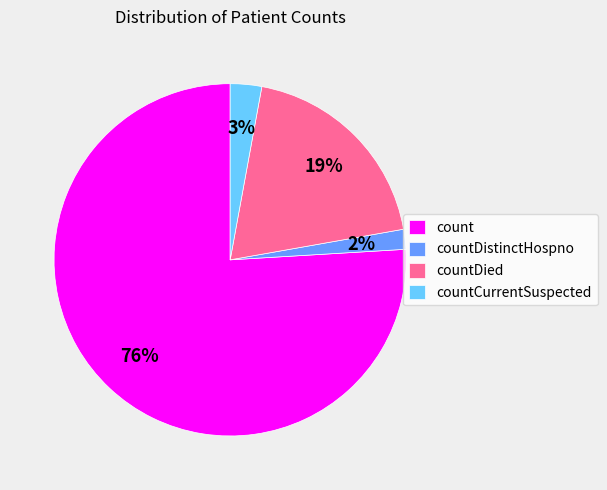

Do countDistinctHospno and countDied together represent more than half of the pie?

No